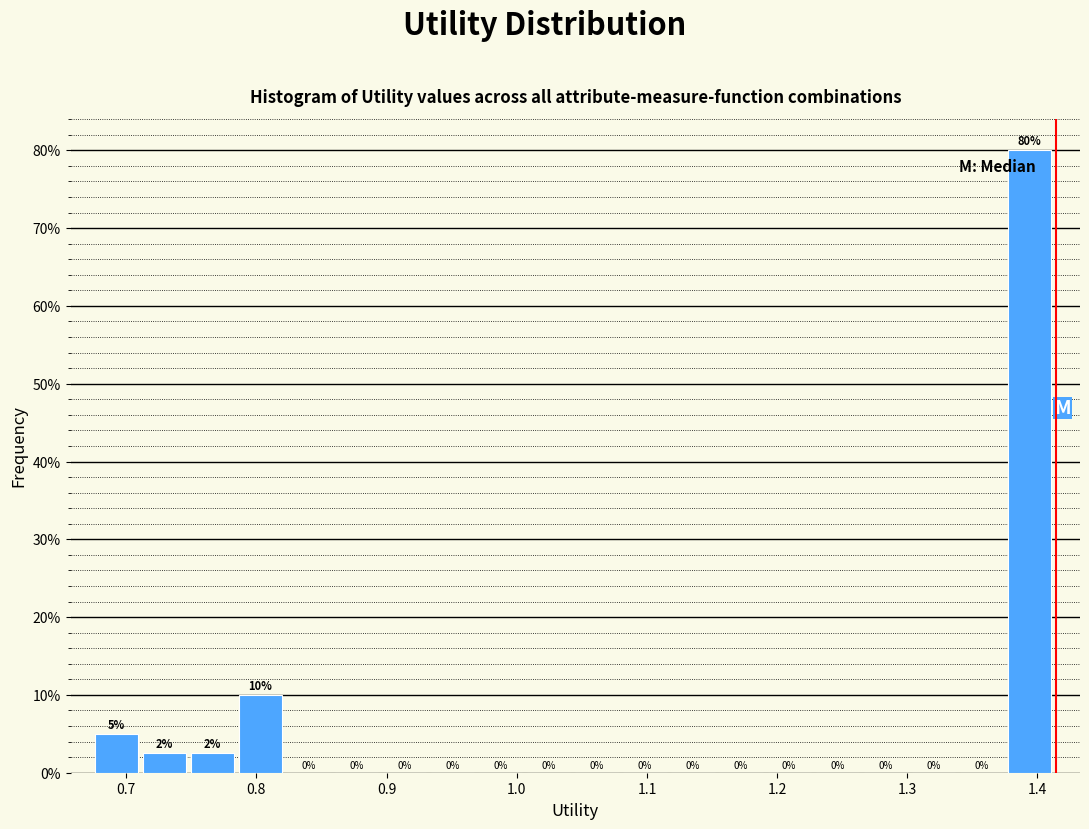

Read against the x-axis, roughly where is the centre of the tallest bar?

1.39